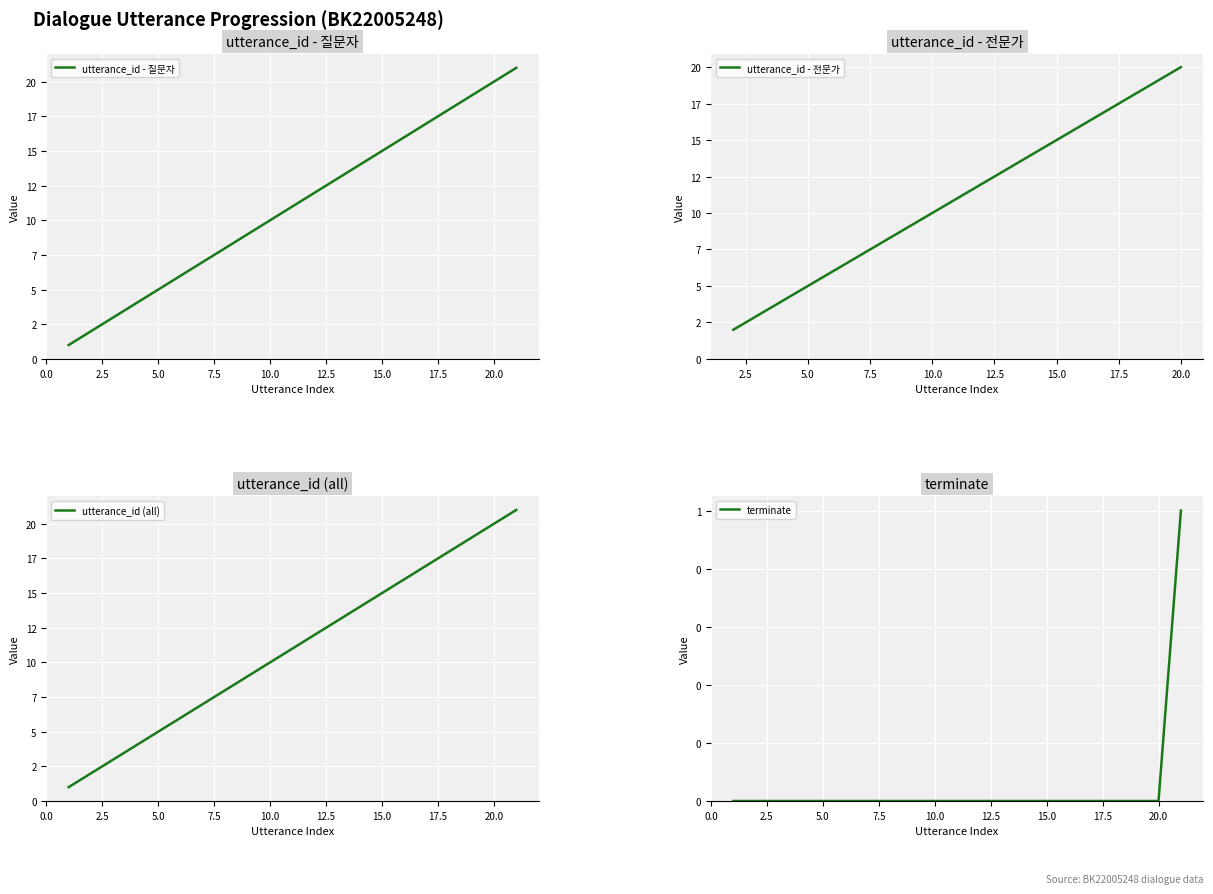

What is the difference between the maximum and minimum values in the terminate series?

1